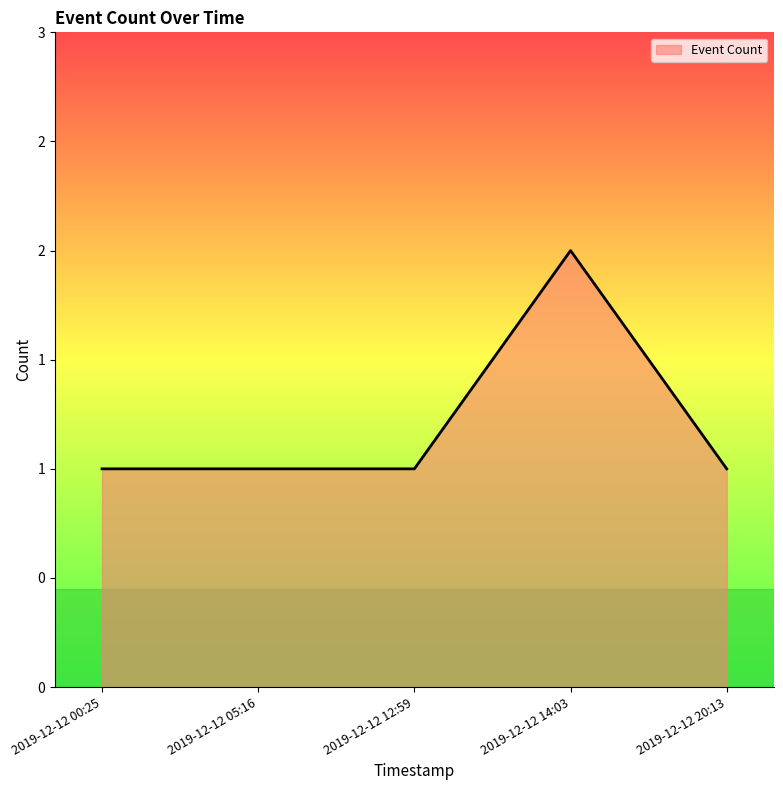

Is it true that the value at 2019-12-12 14:03 is 2?

True